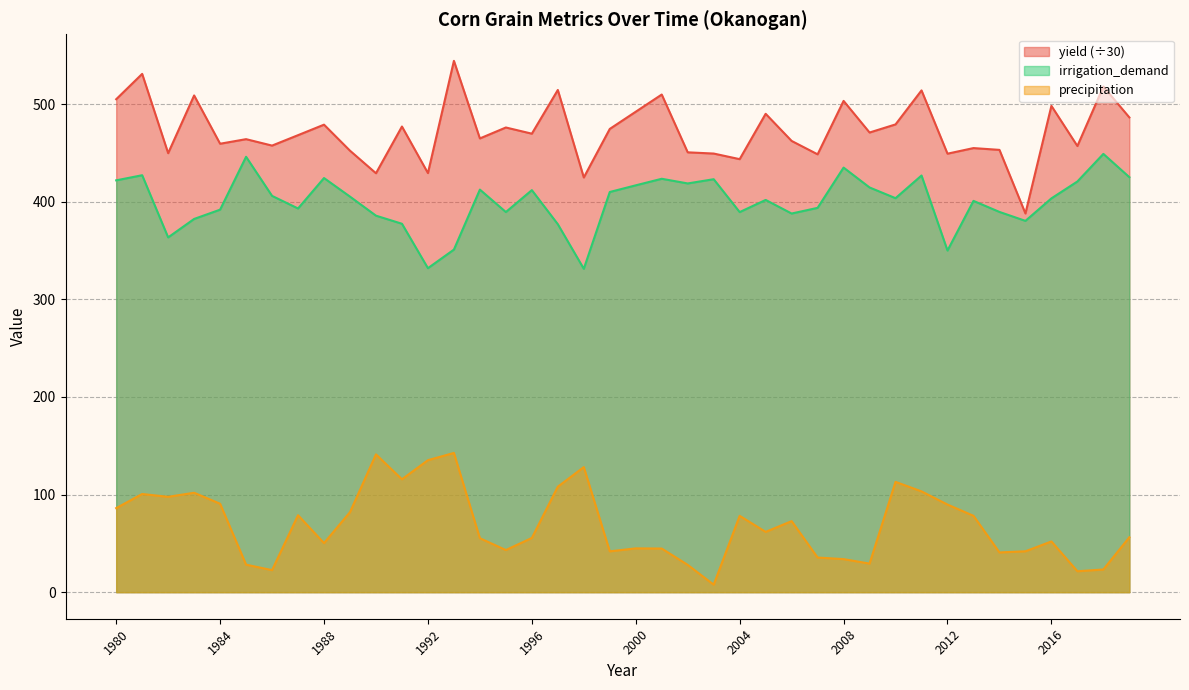

What is the maximum value shown in the chart?

544.2